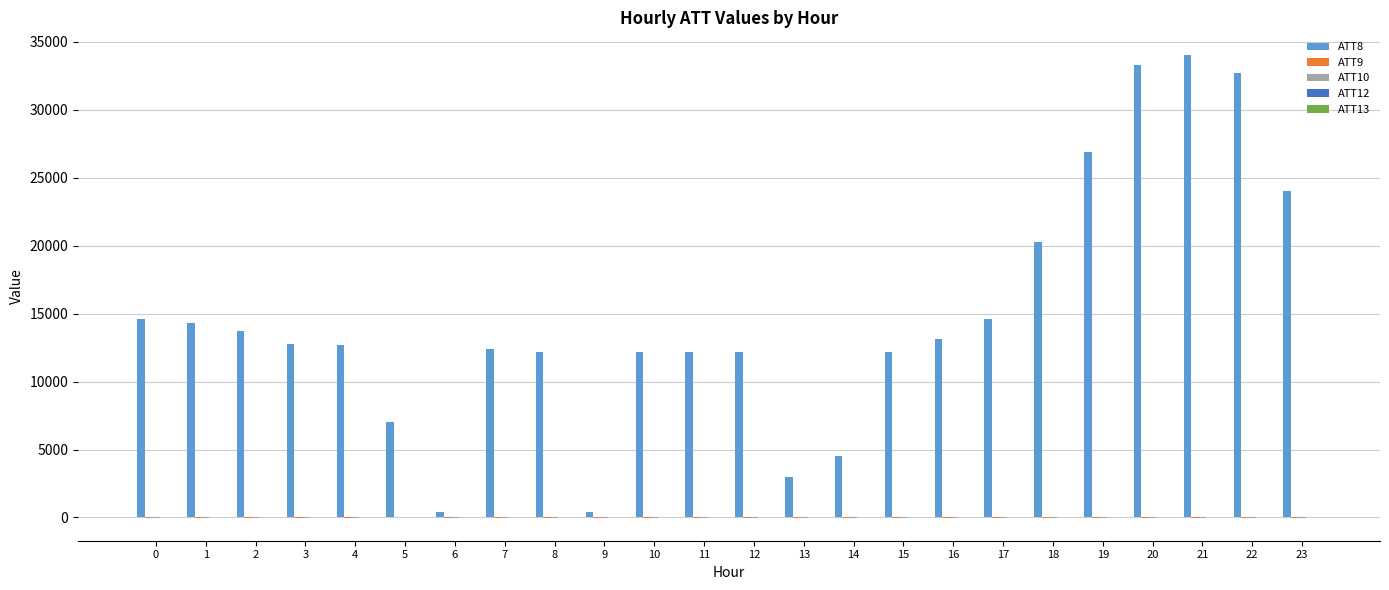

Are the bars horizontal?

No